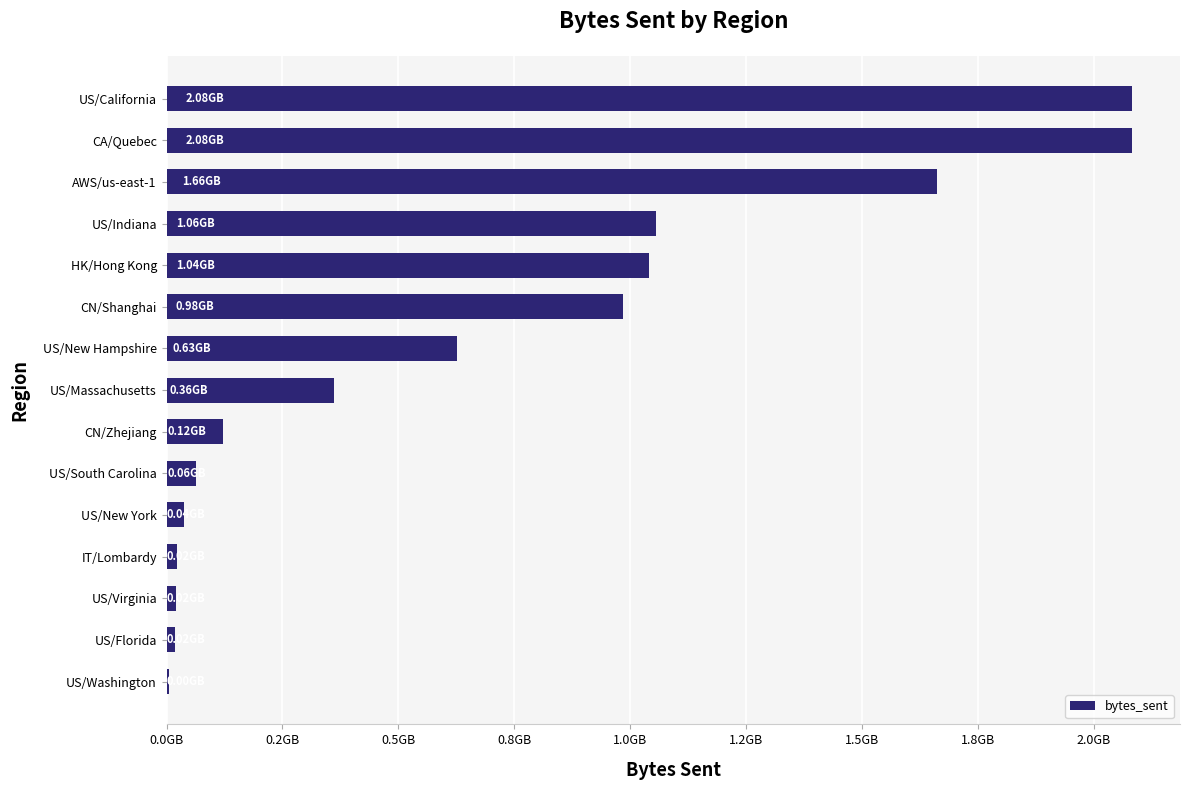

Are the bars horizontal?

Yes